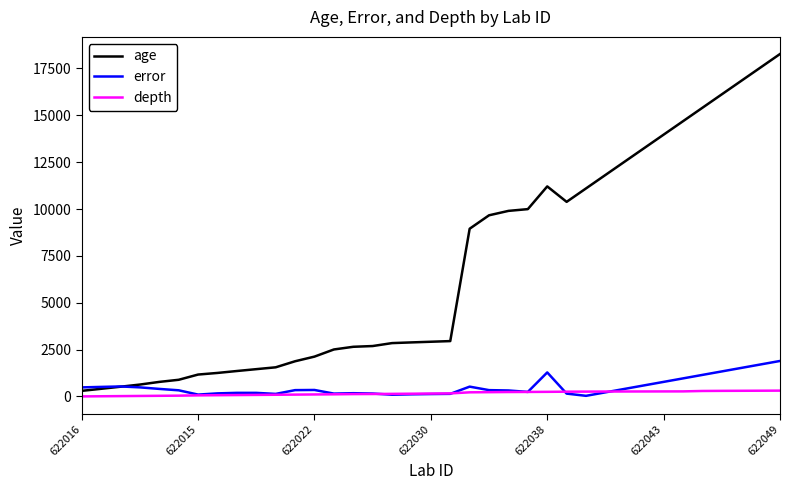

Which series has the largest range (max minus min)?

age